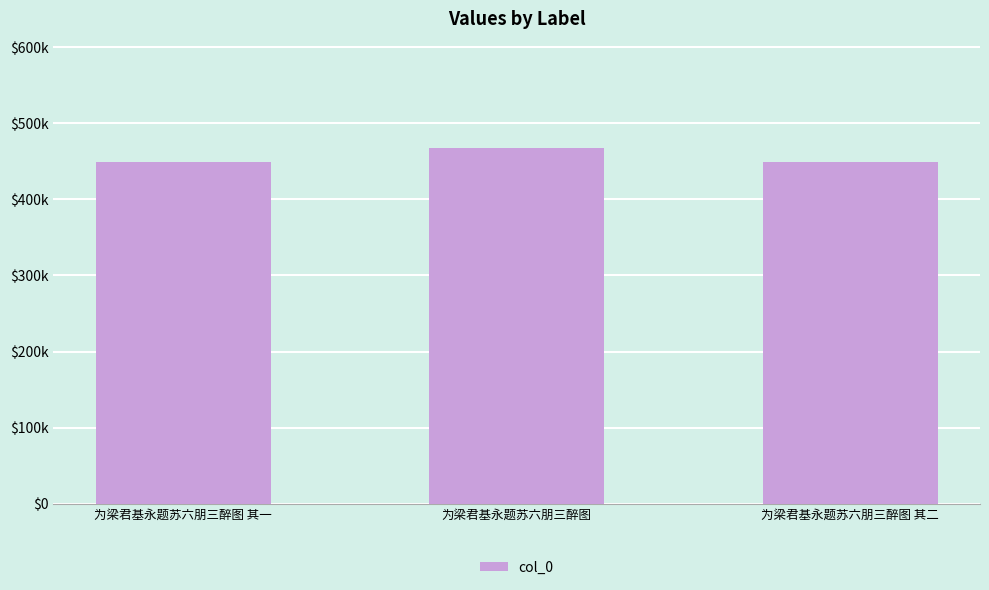

Which has a higher value, 为梁君基永题苏六朋三醉图 其一 or 为梁君基永题苏六朋三醉图 其二?

为梁君基永题苏六朋三醉图 其二